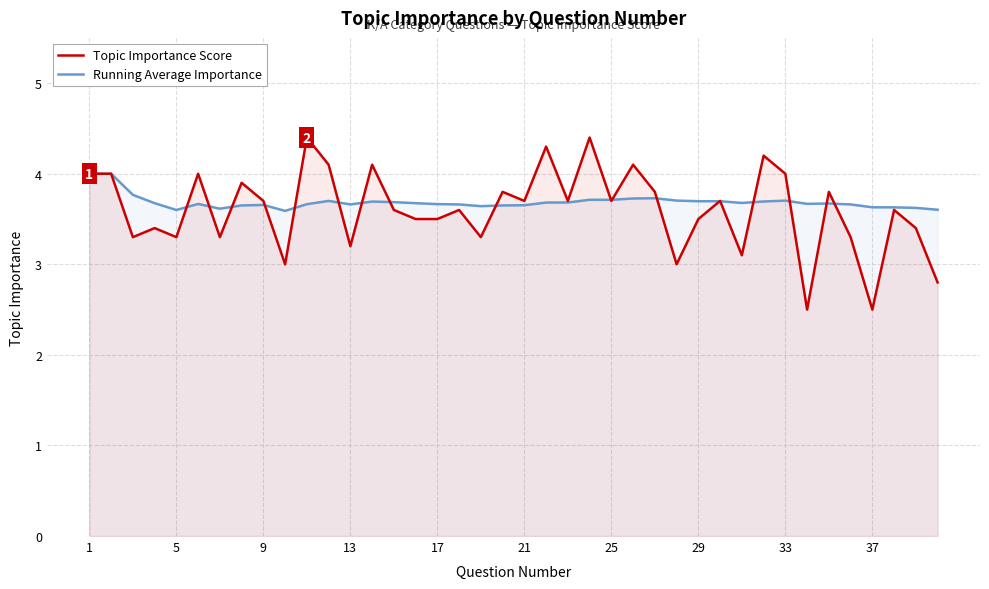

True or false: Running Average Importance has more than 1 interior local peaks.

True